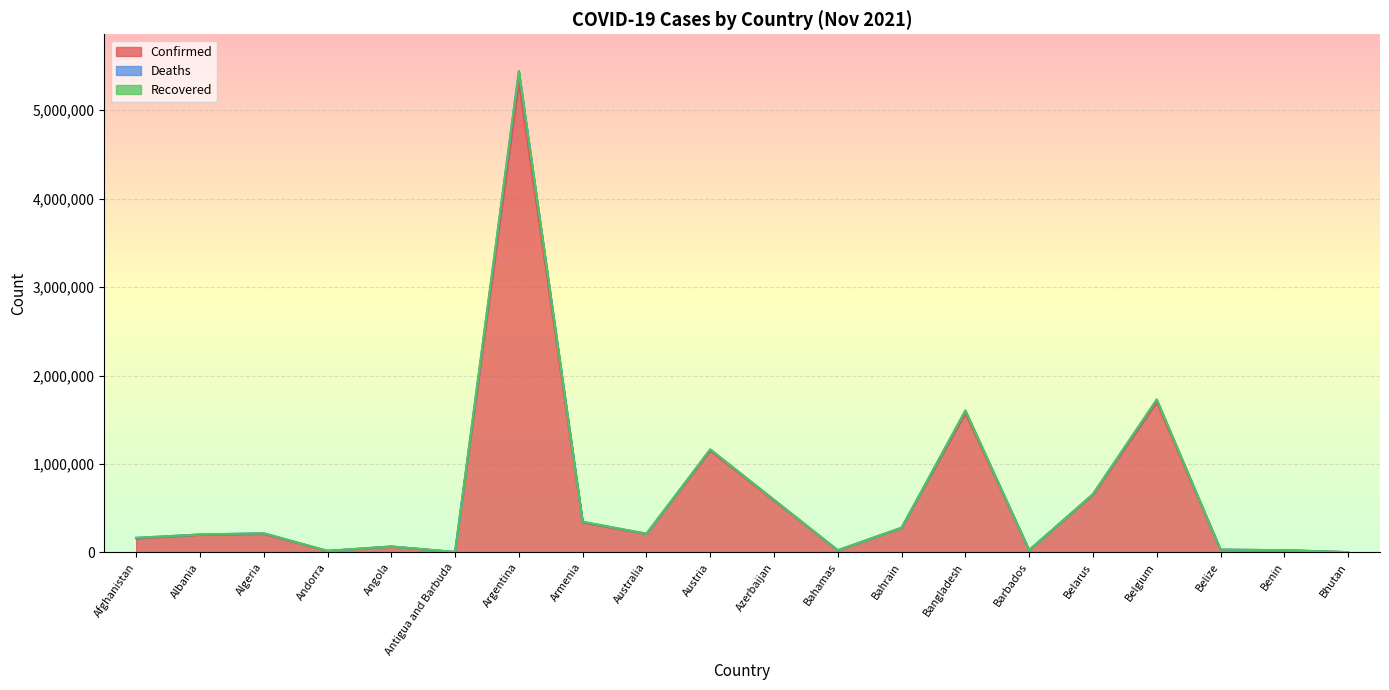

What is the maximum value for Confirmed?

5326448